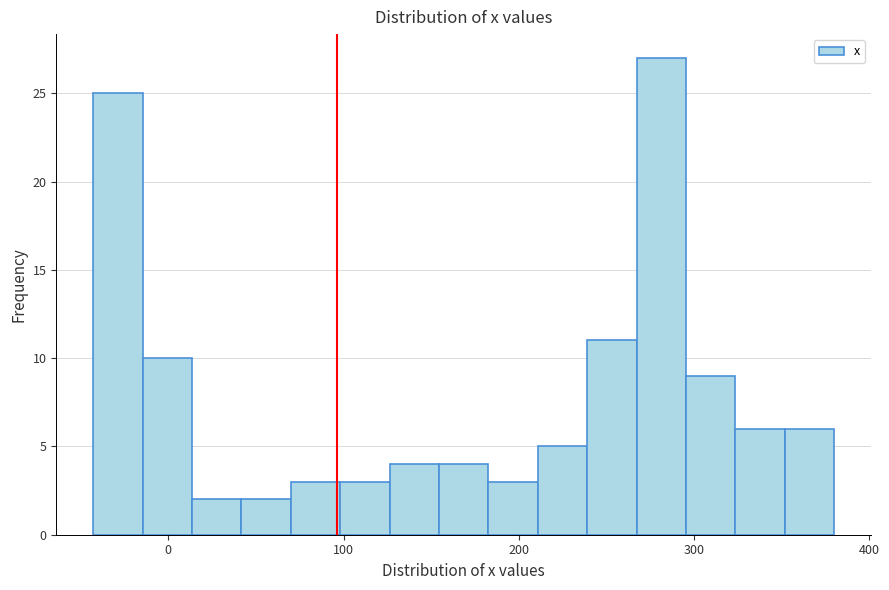

Around what value on the x-axis is the tallest bar? Give the approximate position of its centre, as read against the axis.

280